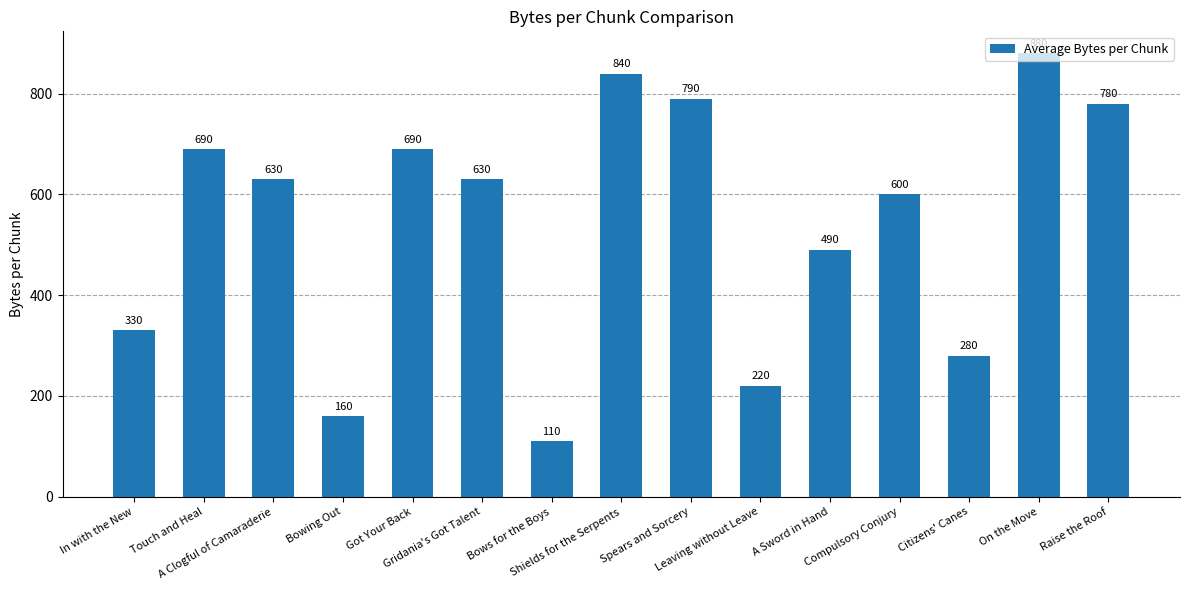

What is the maximum value shown in the chart?

880